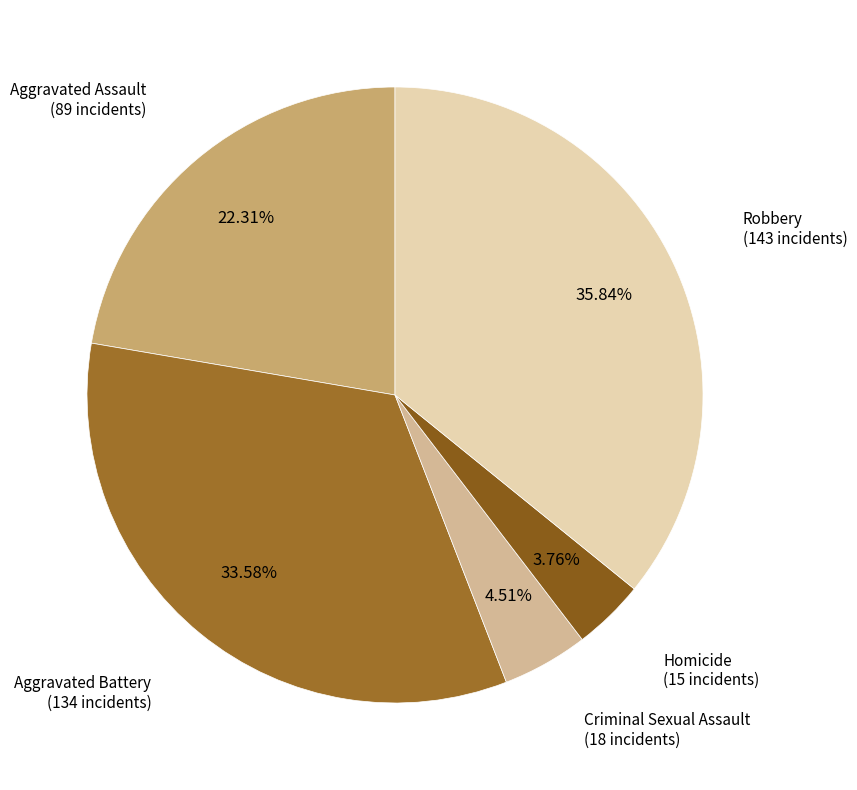

Count the number of slices in the pie.

5